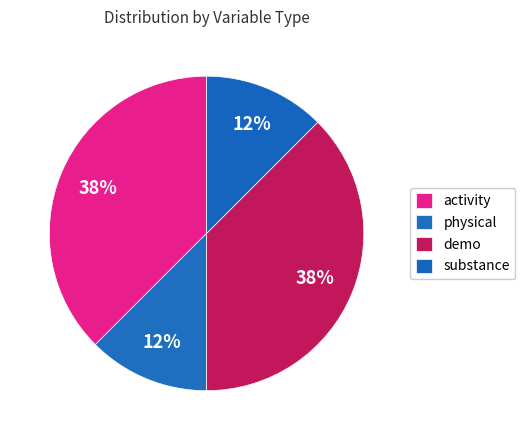

Approximately how many times larger is the value at demo compared to activity?

1.0